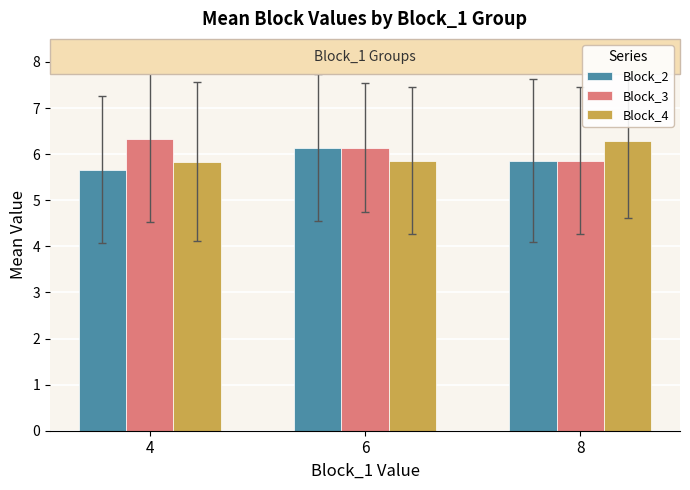

Count the Block_4 values in the range 5 to 6.

2